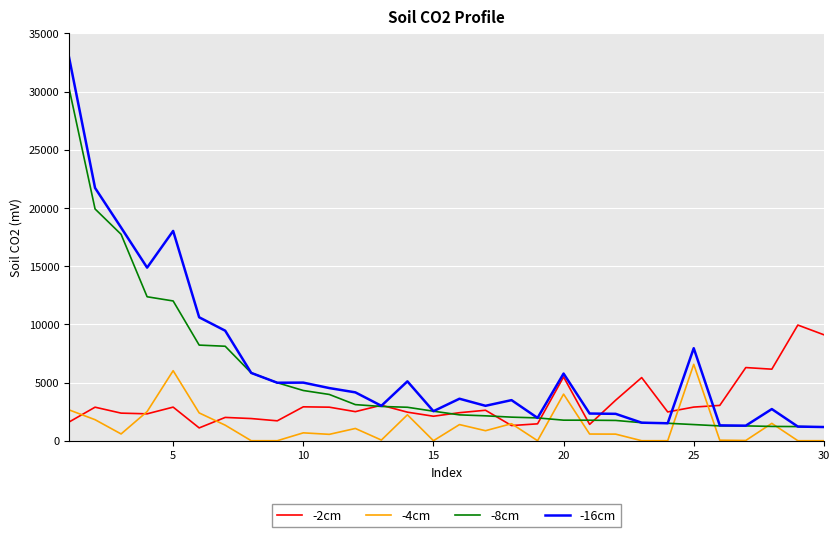

Rank the series by their maximum value, from lowest to highest.

-4cm, -2cm, -8cm, -16cm